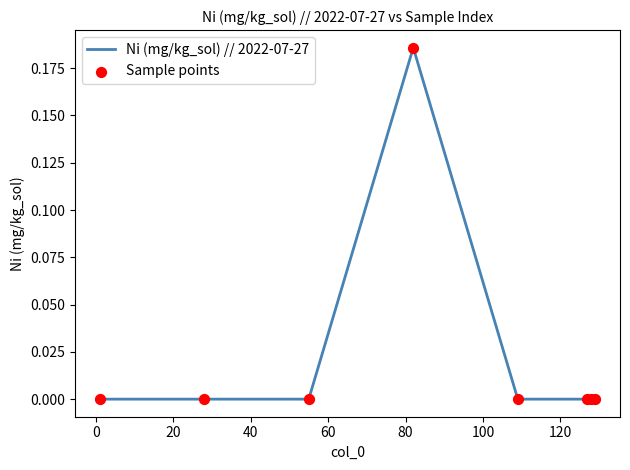

True or false: there are more than 0 points higher than both neighbors.

True